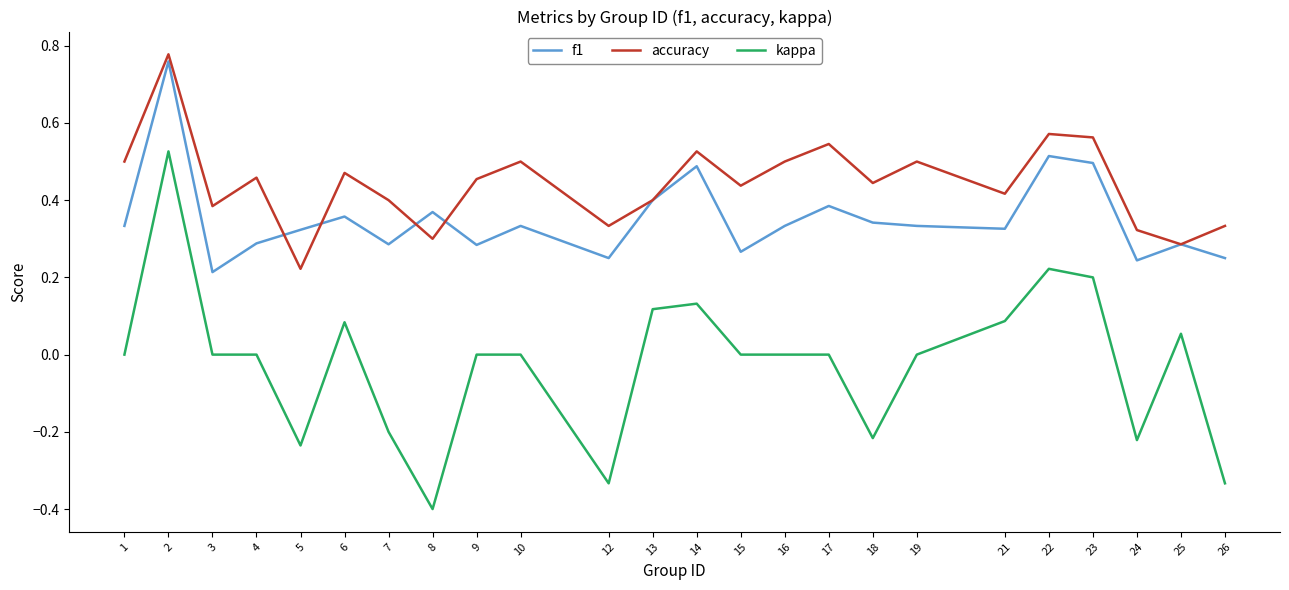

The value of f1 at 1 is 0.3. True or false?

True